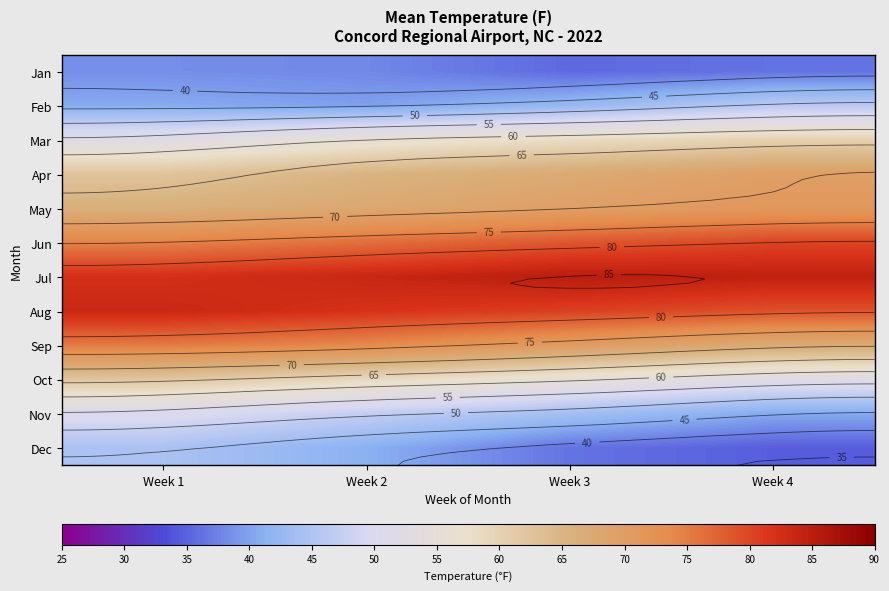

What is the smallest value displayed?

34.6